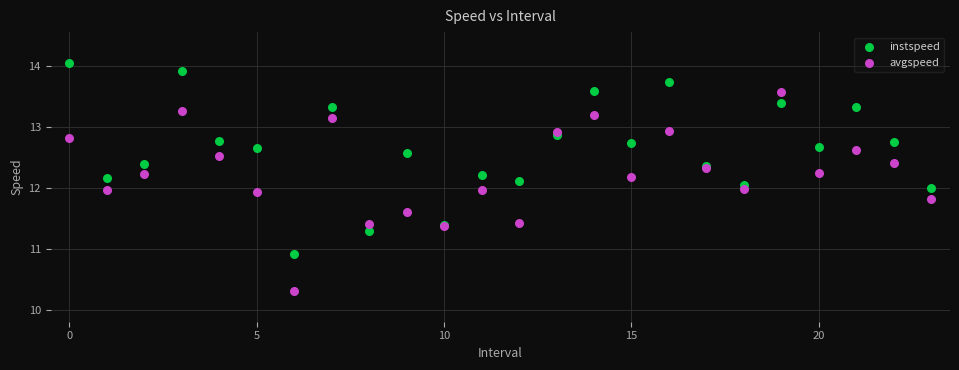

Which series contains the lowest Y value?

avgspeed